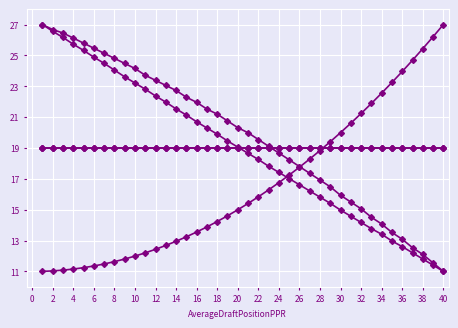

Does the chart have visible grid lines?

Yes